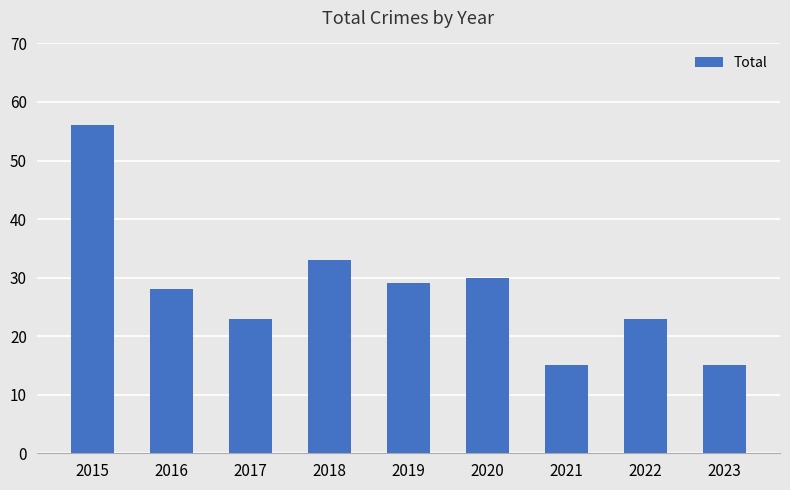

What is the minimum value shown in the chart?

15